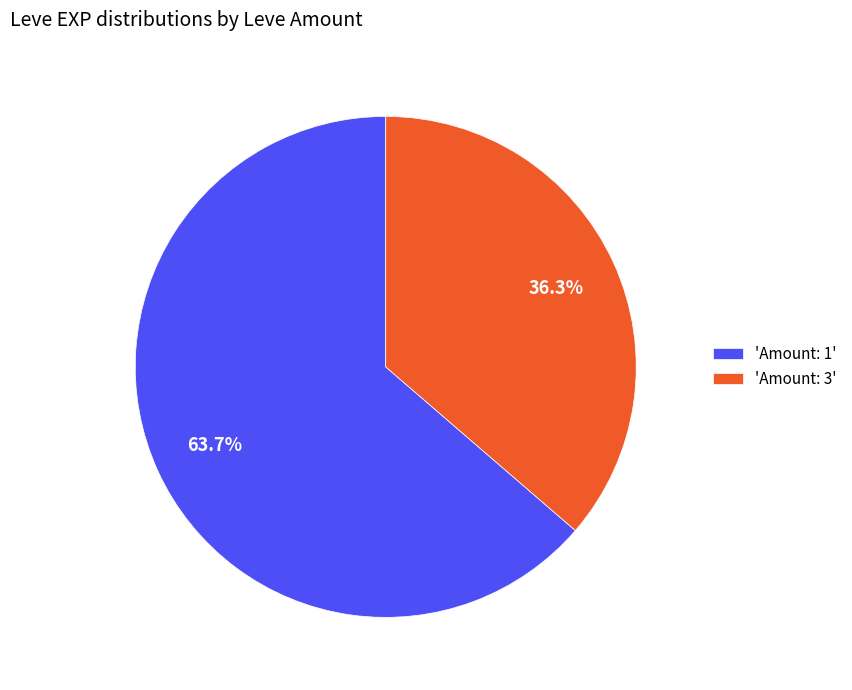

Is there a majority slice in this chart?

Yes